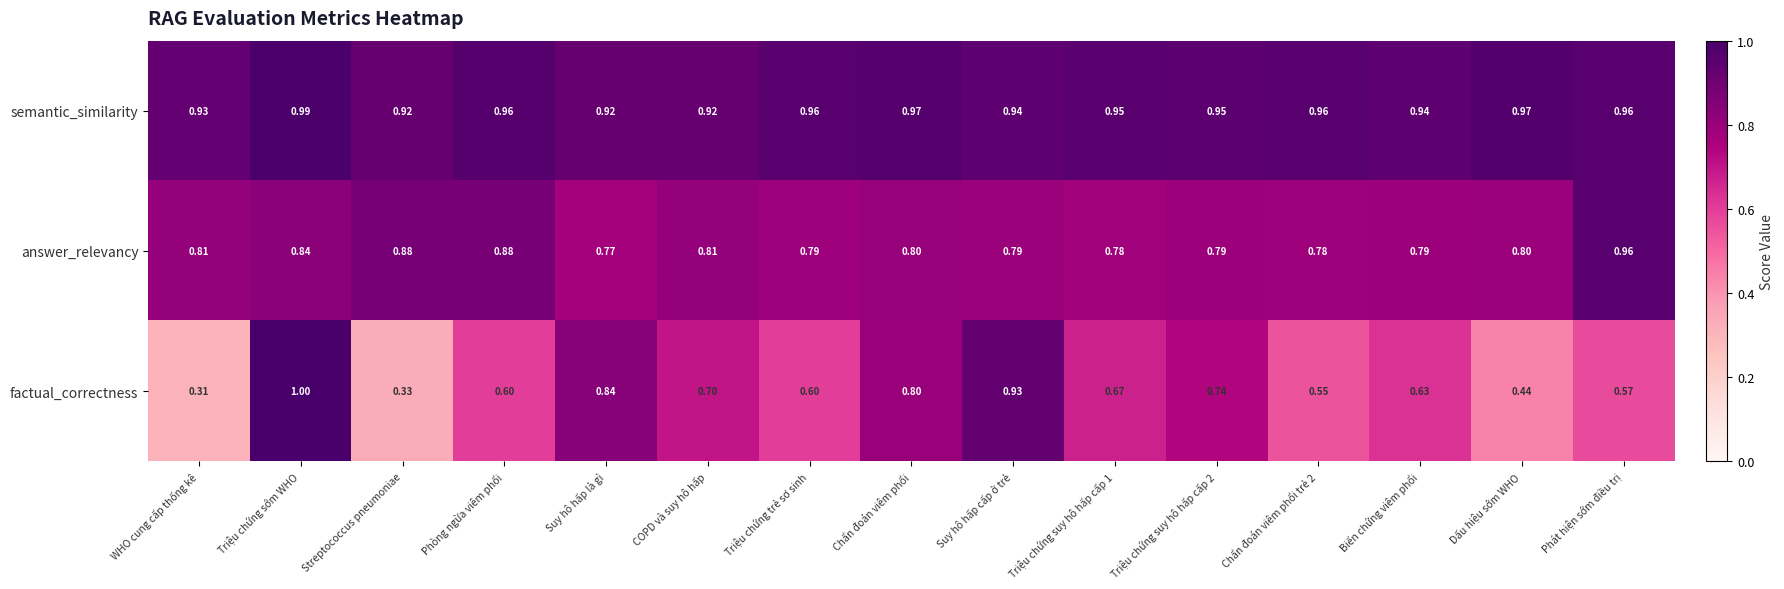

At which category is the sum across all series the highest?

Triệu chứng sớm WHO